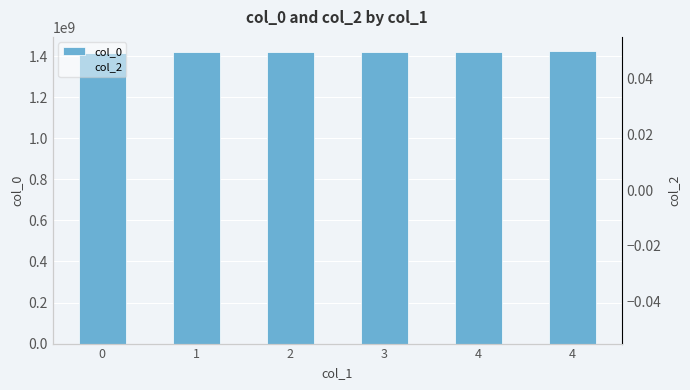

Reading left to right, what are all the values shown in this chart?

col_0: 1415038586	1418393799	1420571855	1421345881	1421417834	1422636503
col_2: 0	0	0	0	0	0